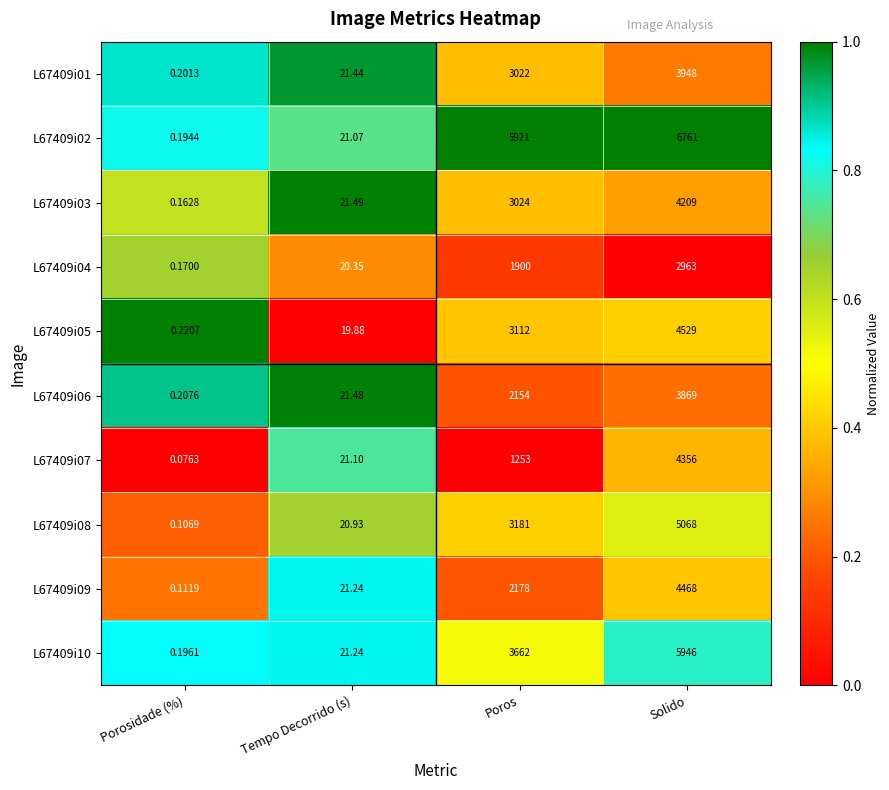

At Poros, list the series in order from largest to smallest.

L67409i02, L67409i10, L67409i08, L67409i05, L67409i03, L67409i01, L67409i09, L67409i06, L67409i04, L67409i07